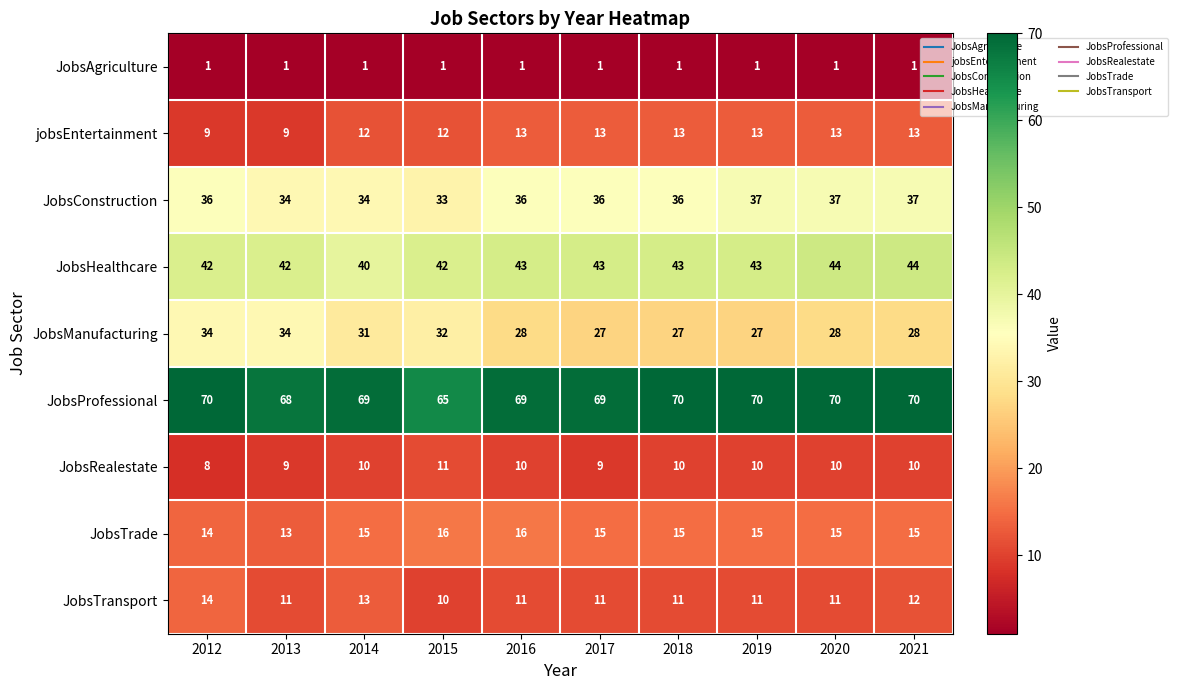

Read the JobsTransport value at 2021.

12